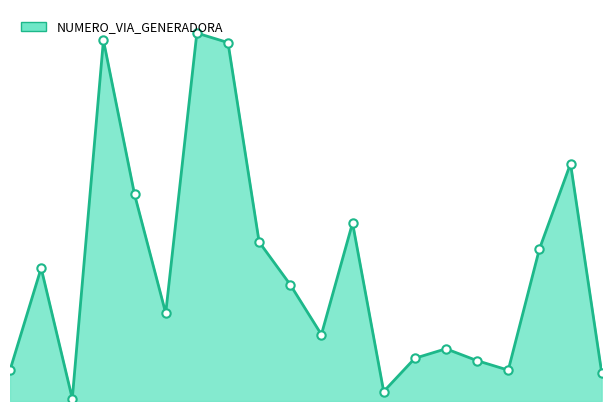

List the labels in order of value, largest first.

97967, 97964, 97968, 97979, 97965, 97972, 97969, 97978, 97962, 97970, 97966, 97971, 97975, 97974, 97976, 97961, 97977, 97980, 97973, 97963